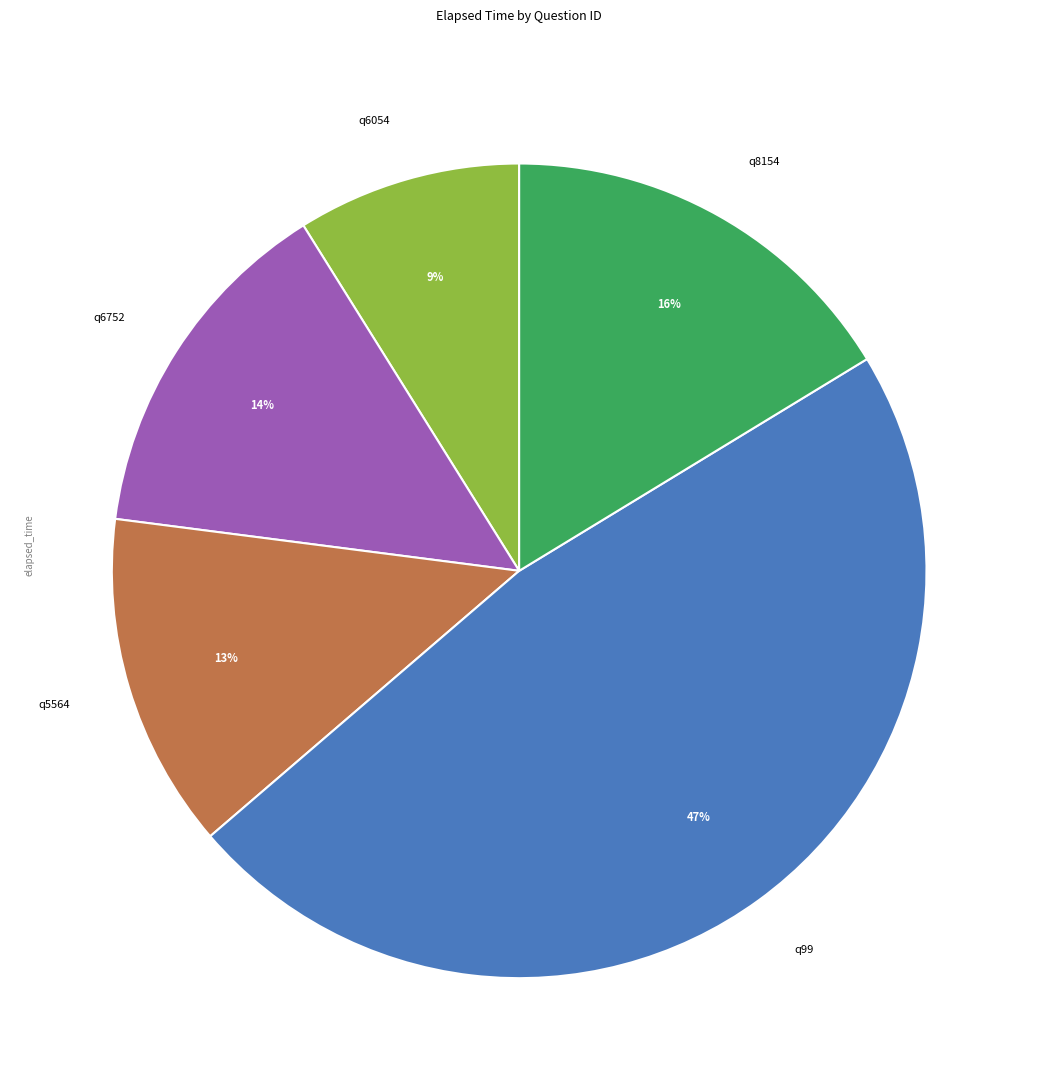

To the nearest percent, what percentage of the pie is q5564?

13%